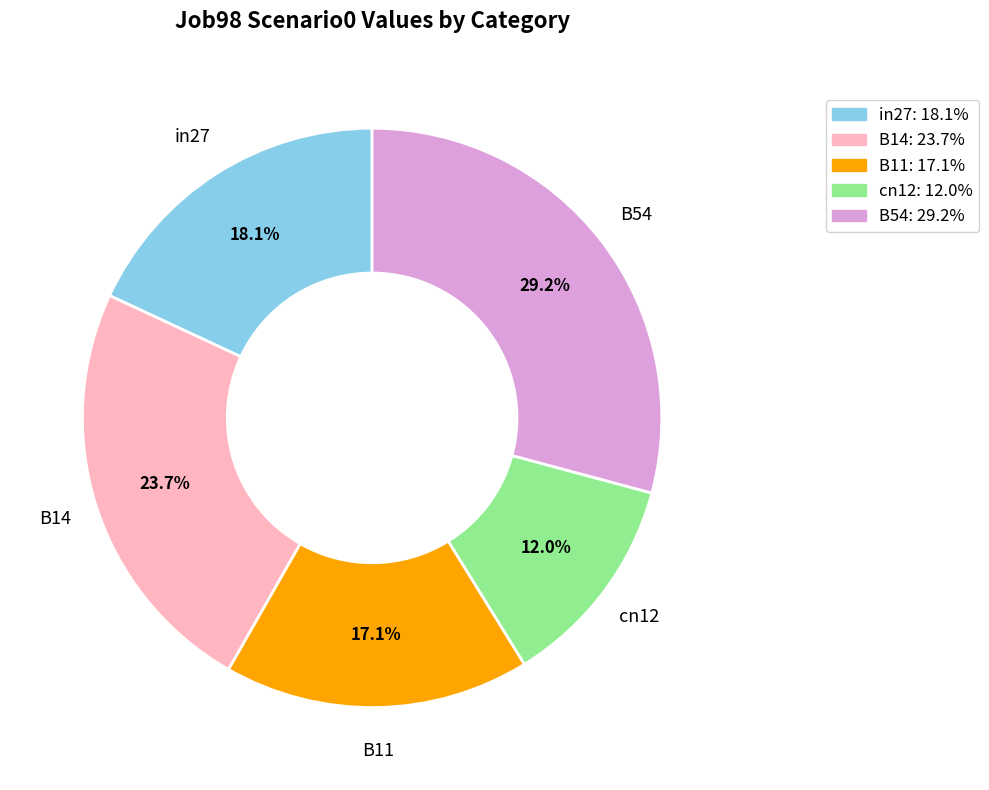

How many slices are in this pie chart?

5